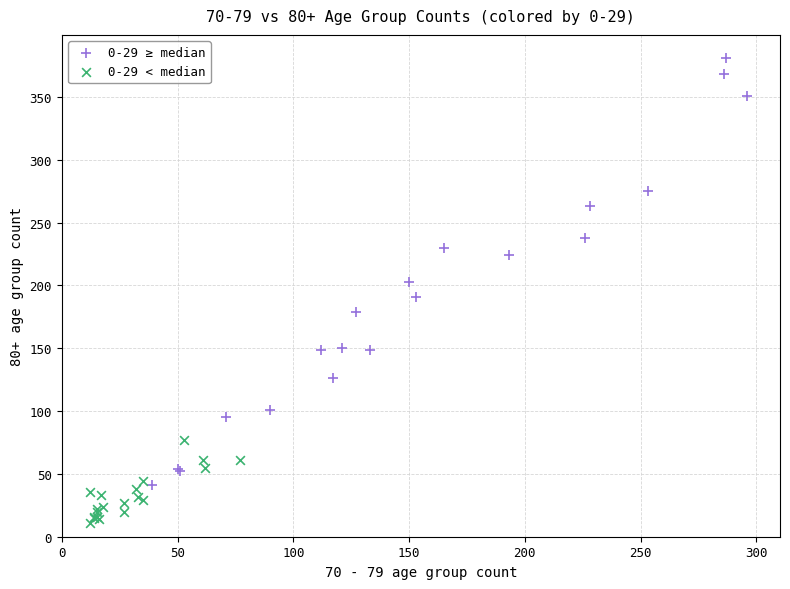

Which series reaches the maximum Y coordinate?

0-29 ≥ median